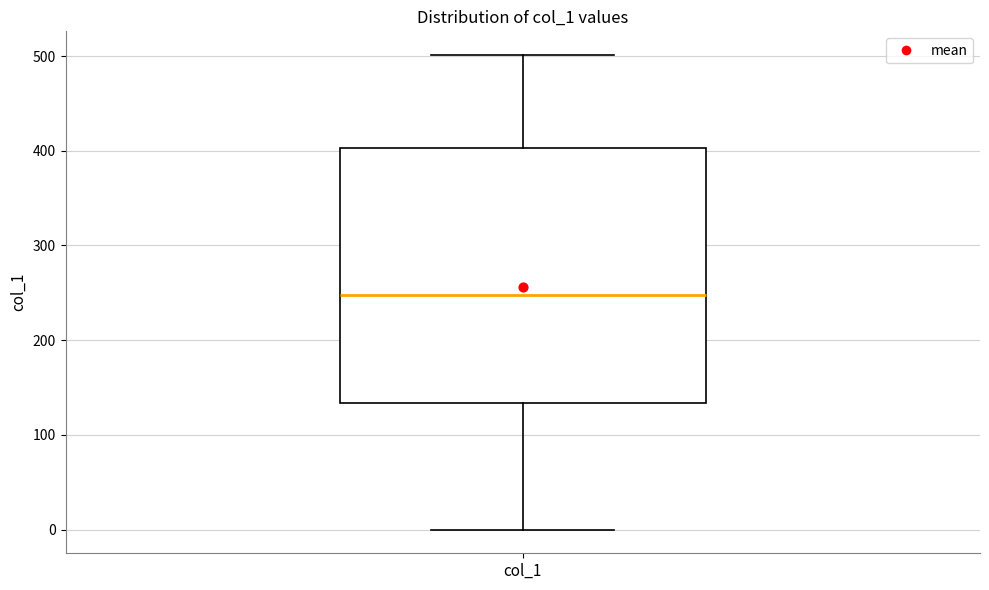

Where does the lower whisker of the box for col_1 end on the y-axis? The values are not printed on the chart, so give them approximately, as read against the axis.

0